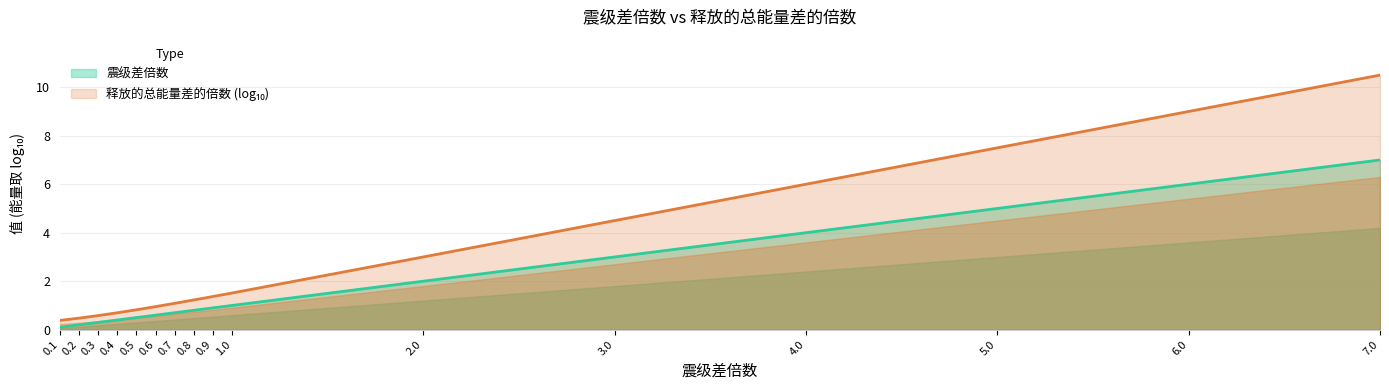

List the labels in order of value, largest first.

7.0, 6.0, 5.0, 4.0, 3.0, 2.0, 1.0, 0.9, 0.8, 0.7, 0.6, 0.5, 0.4, 0.3, 0.2, 0.1